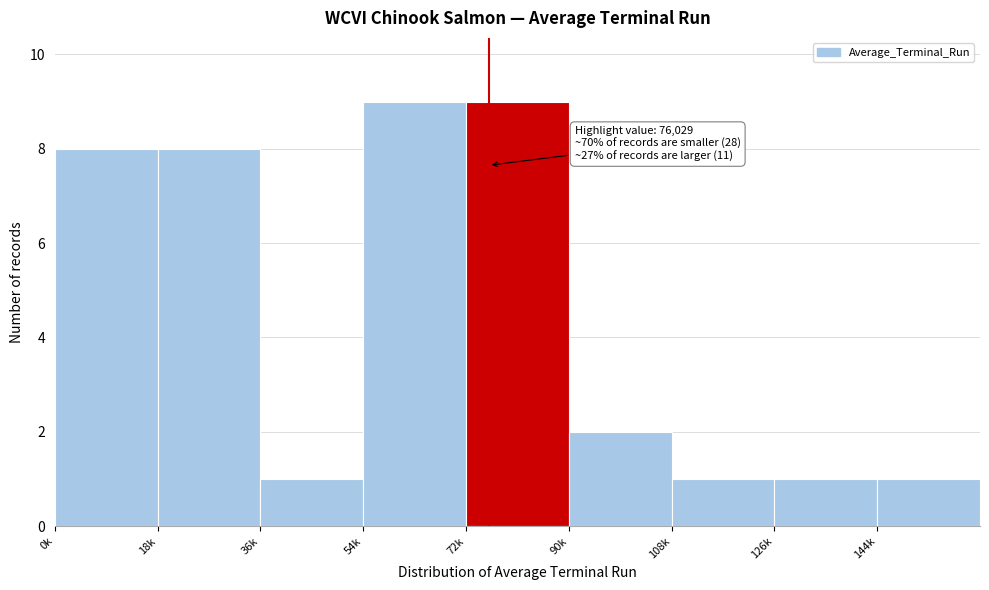

Reading left to right, transcribe all the data shown in this chart.

0k=8	18k=8	36k=1	54k=9	72k=9	90k=2	108k=1	126k=1	144k=1